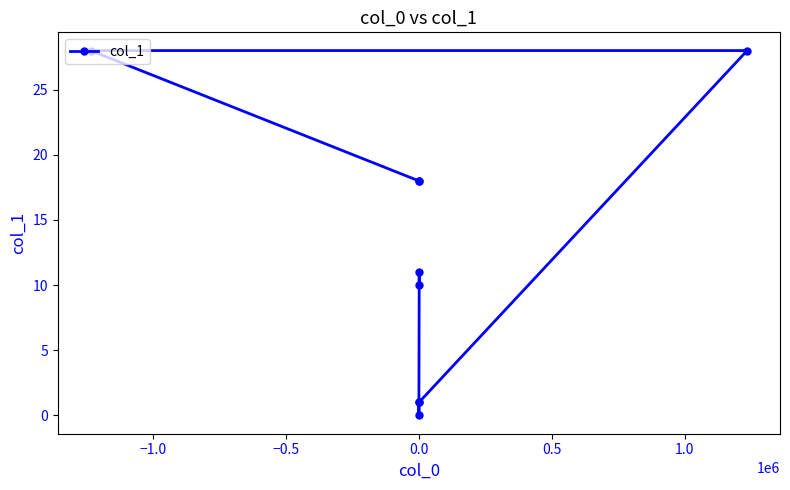

Between 1.5 and −0.5, which is larger?

1.5